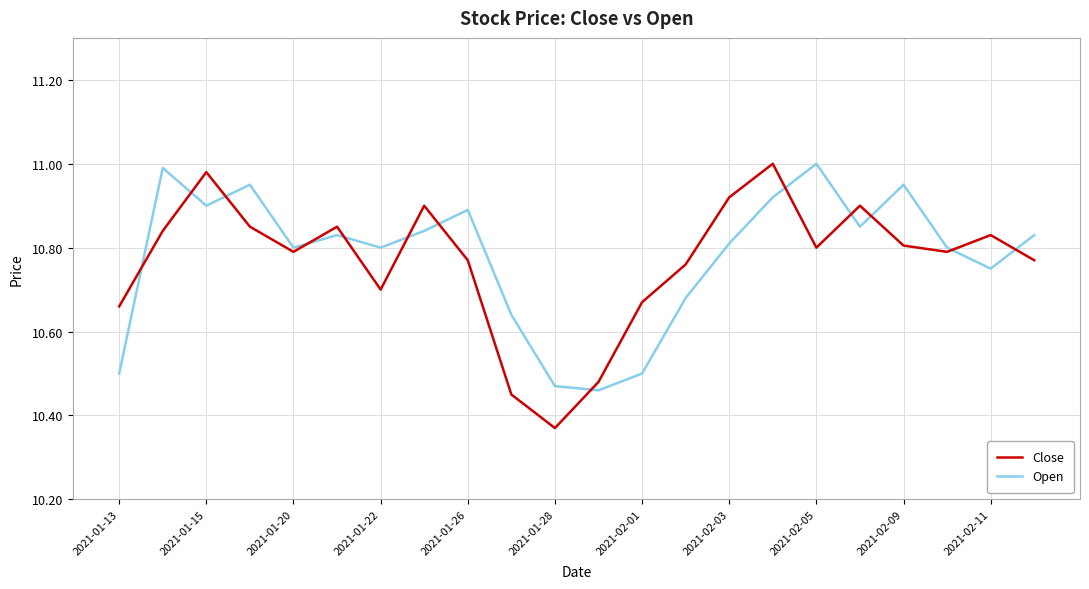

Which series has the widest spread of values?

Close